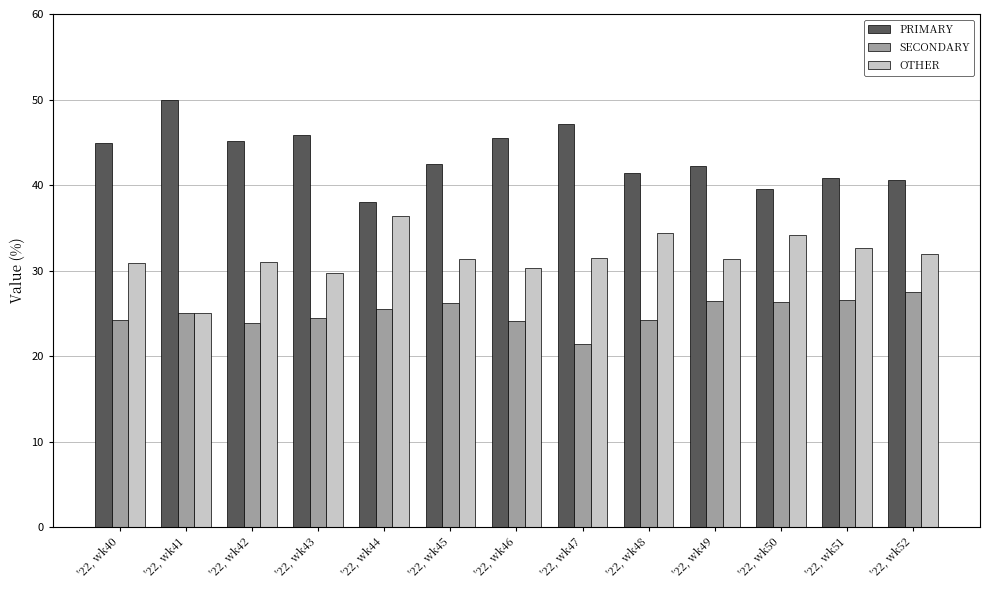

Rank the series at '22, wk52 from highest to lowest value.

PRIMARY, OTHER, SECONDARY